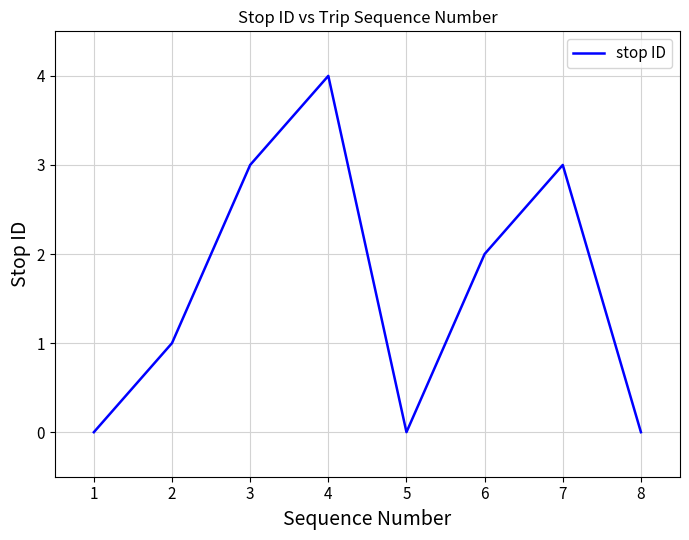

How many interior local valleys (lower than both neighbors) does the data have?

1